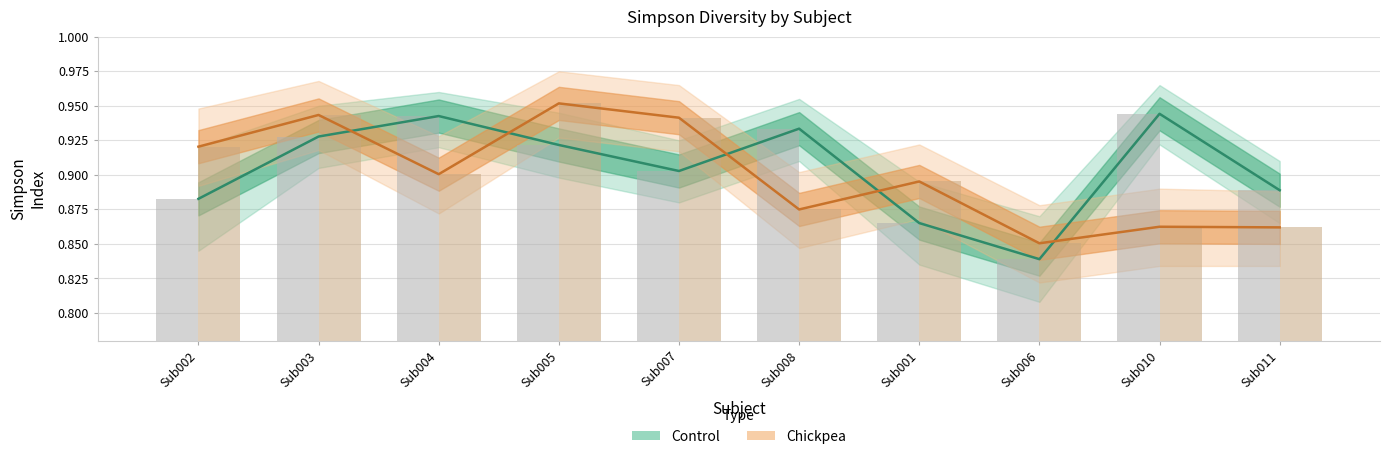

What is the label of the 6th bar from the left?

Sub008